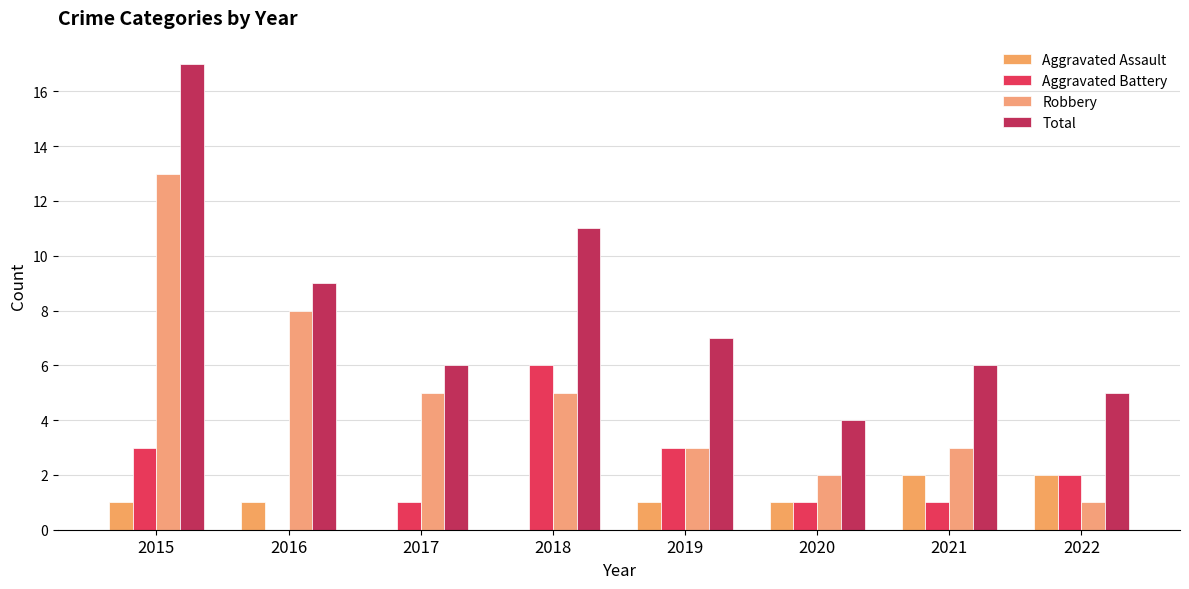

Between 2018 and 2017, which is larger?

2018